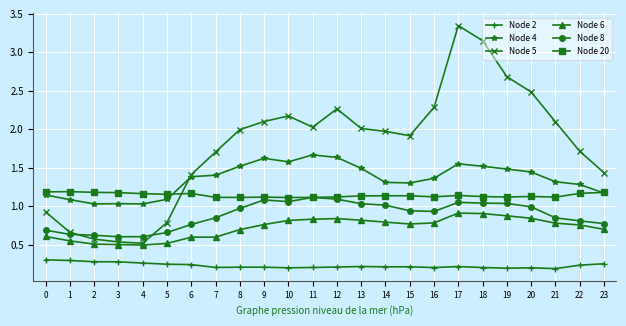

Which label corresponds to the largest value in the chart?

17